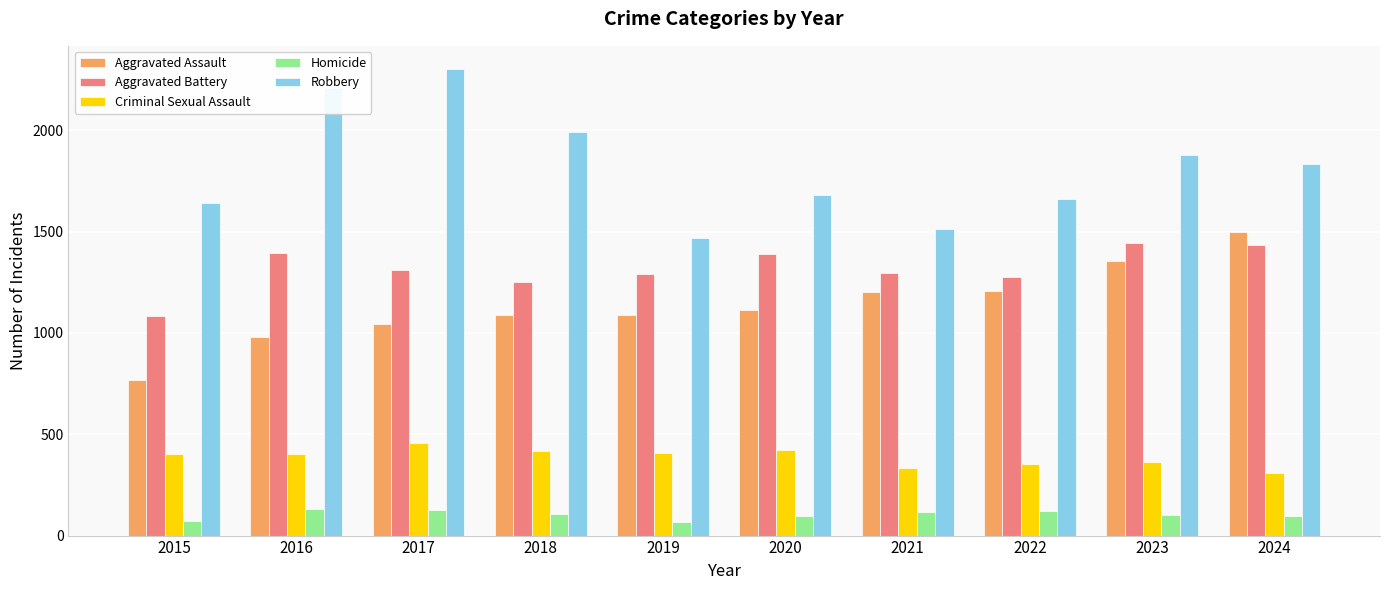

At which category does the chart reach its peak across all series?

2017